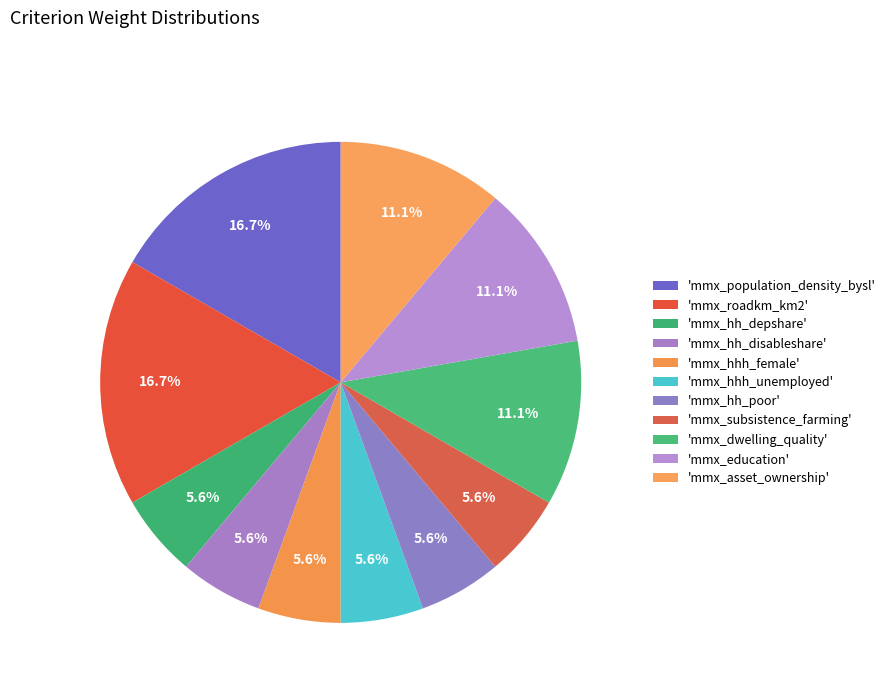

Is there any slice that represents more than half of the pie?

No